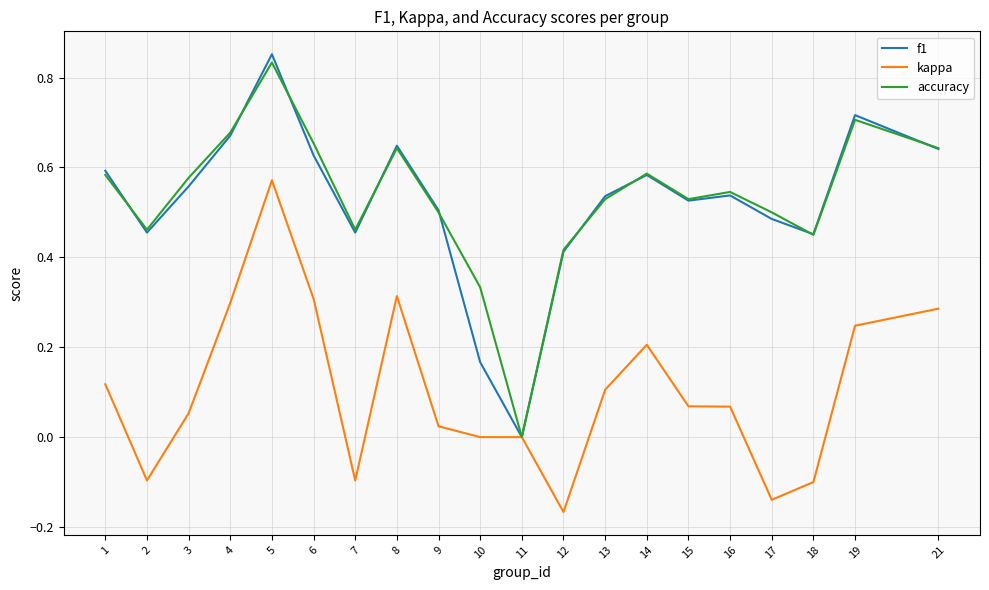

In accuracy, how many points are higher than both neighbors (excluding endpoints)?

5